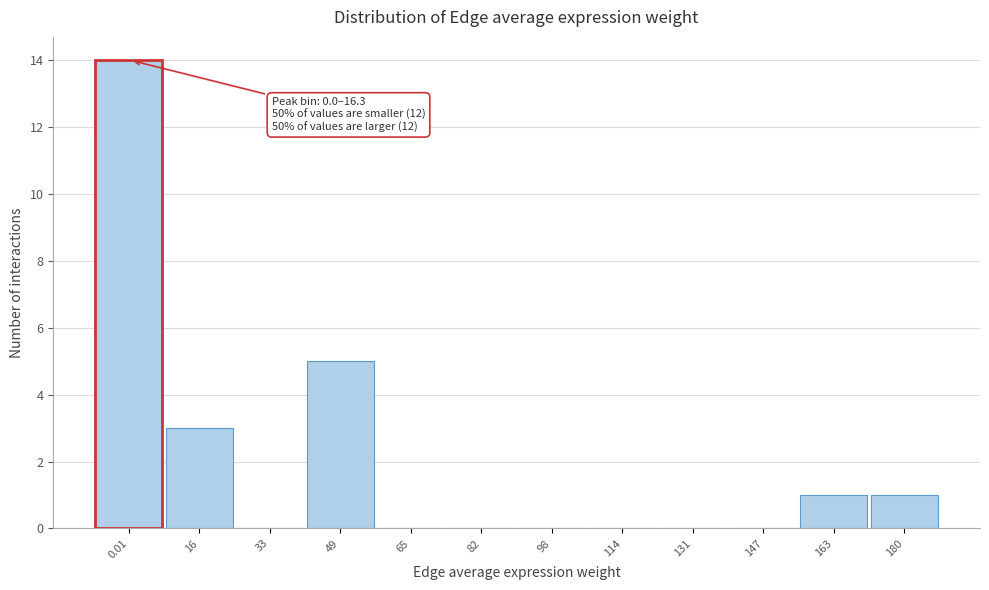

Reading right to left, transcribe all the data shown in this chart.

180=1	163=1	147=0	131=0	114=0	98=0	82=0	65=0	49=5	33=0	16=3	0.01=14